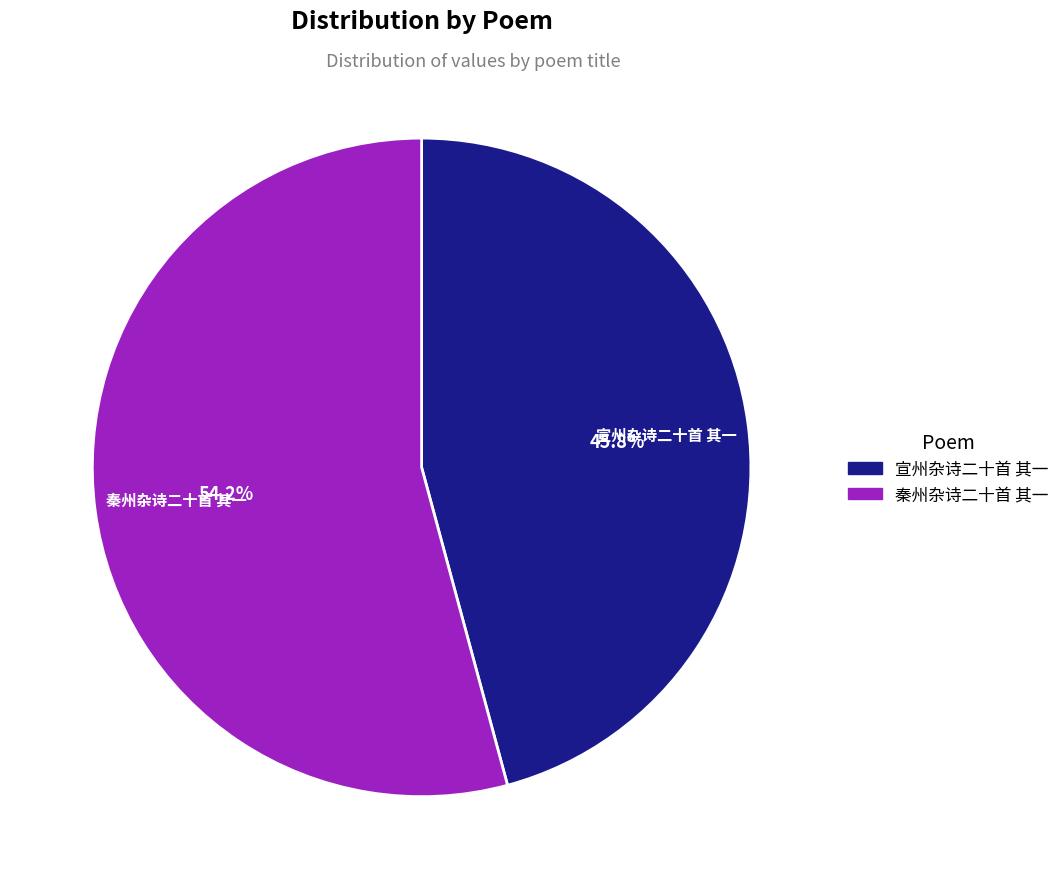

Which category has the smallest portion of the pie?

宣州杂诗二十首 其一